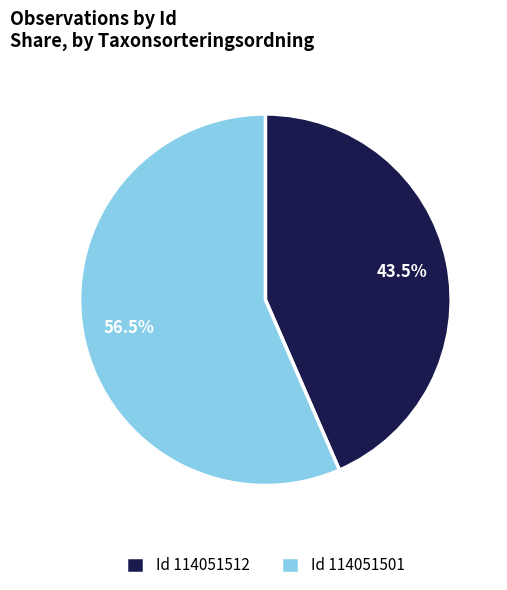

How many slices are in this pie chart?

2